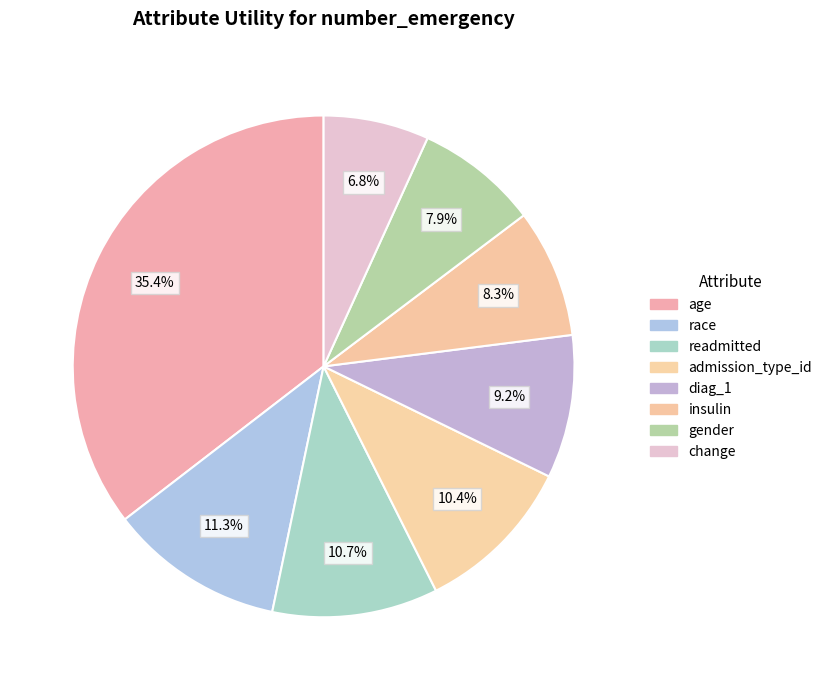

Is the sum of diag_1 and race greater than half?

No